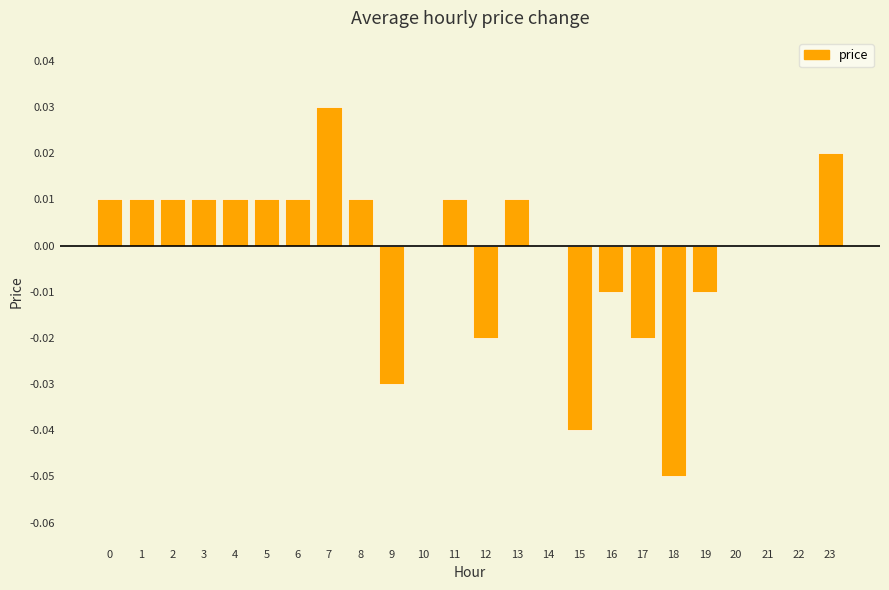

The value at 22 is 0.0. True or false?

True